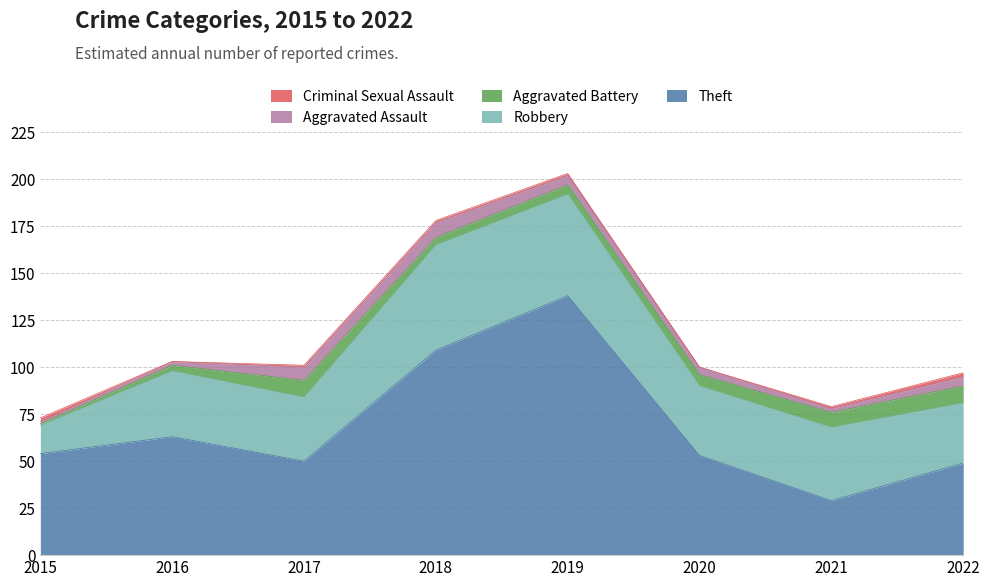

What is the lowest value of the Theft series?

29